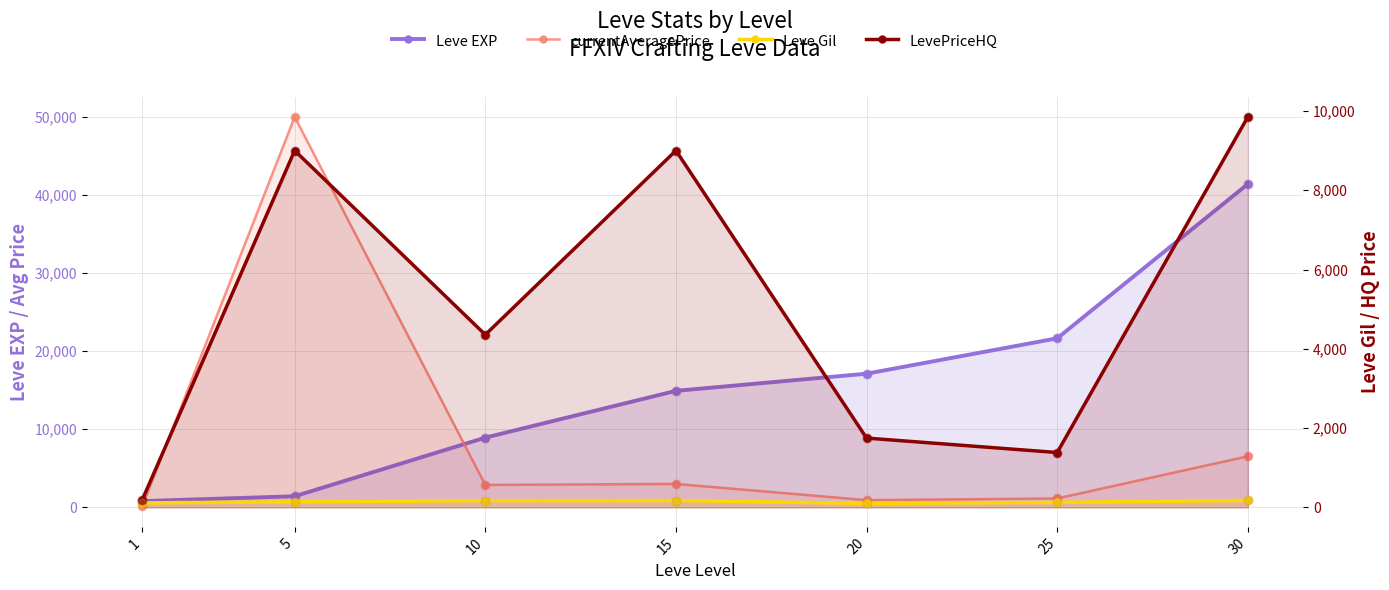

Which series reaches the minimum Y coordinate?

Leve Gil